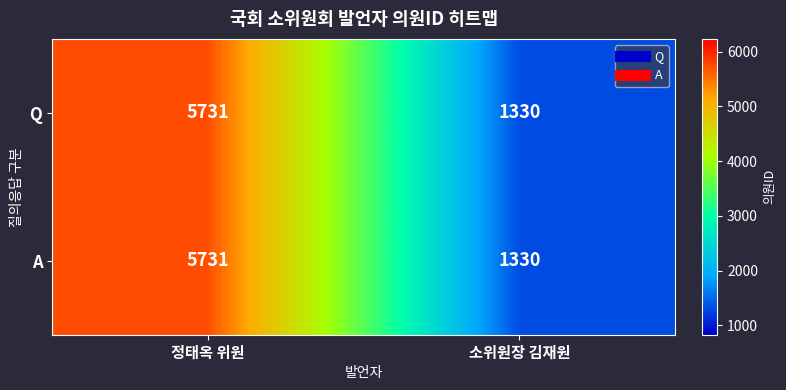

At which category does the chart reach its peak across all series?

정태옥 위원